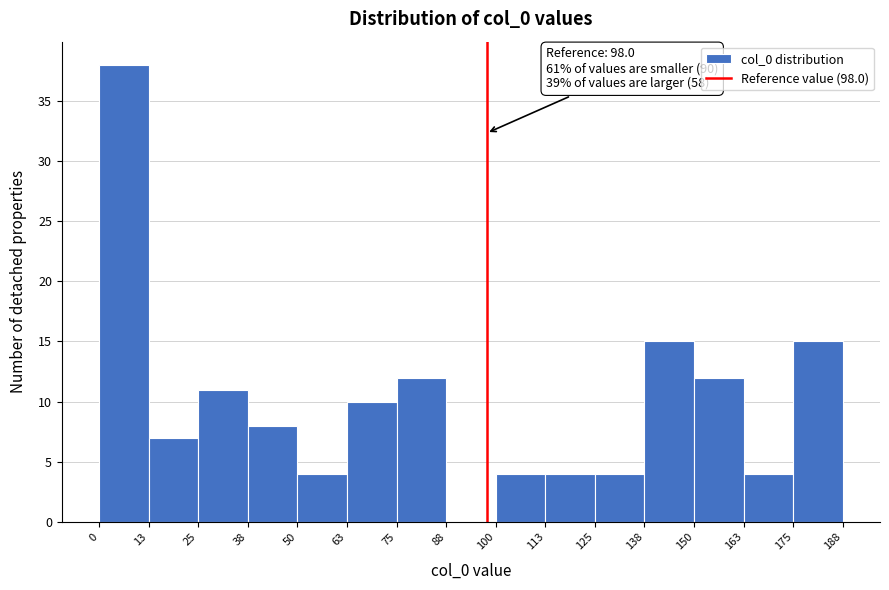

Over which range of the x-axis is the bar tallest?

0 to 13